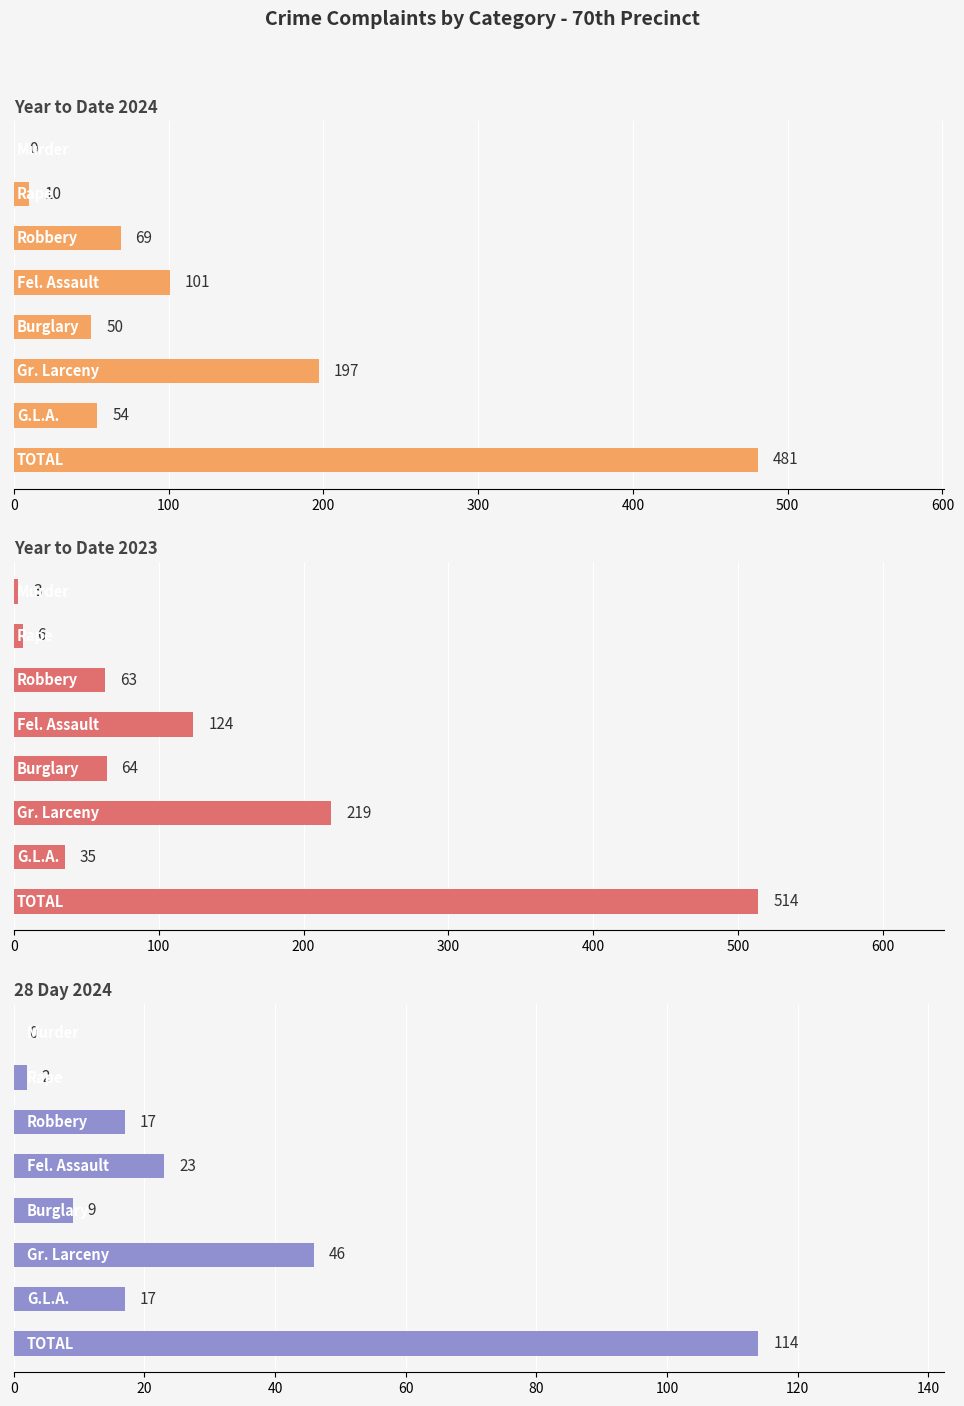

Which series has the widest spread of values?

Year to Date 2023